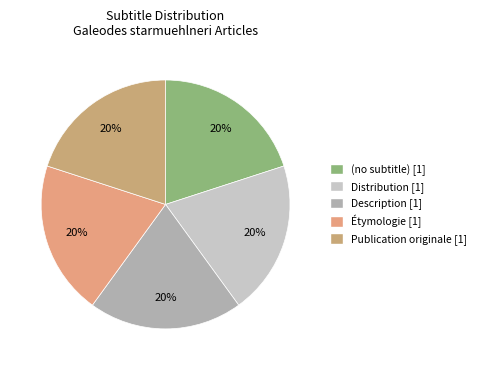

What percentage is the Étymologie slice, to the nearest percent?

20%